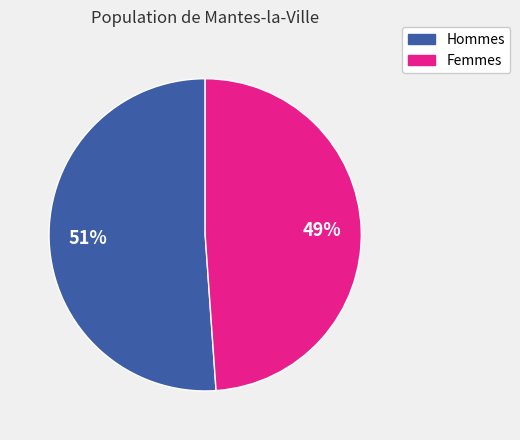

To the nearest percent, what is the average slice percentage?

50%